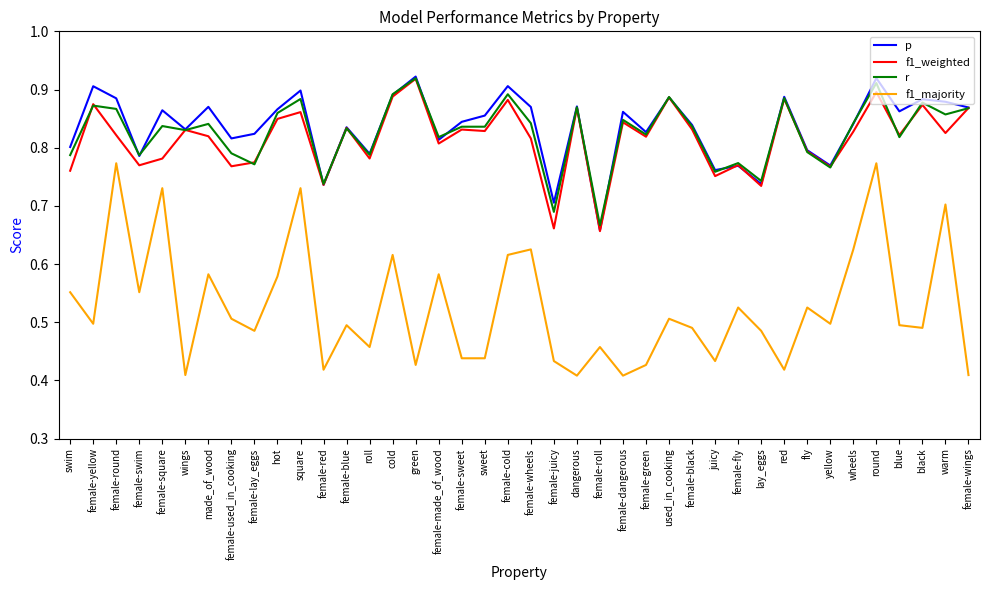

Which series has the widest spread of values?

f1_majority